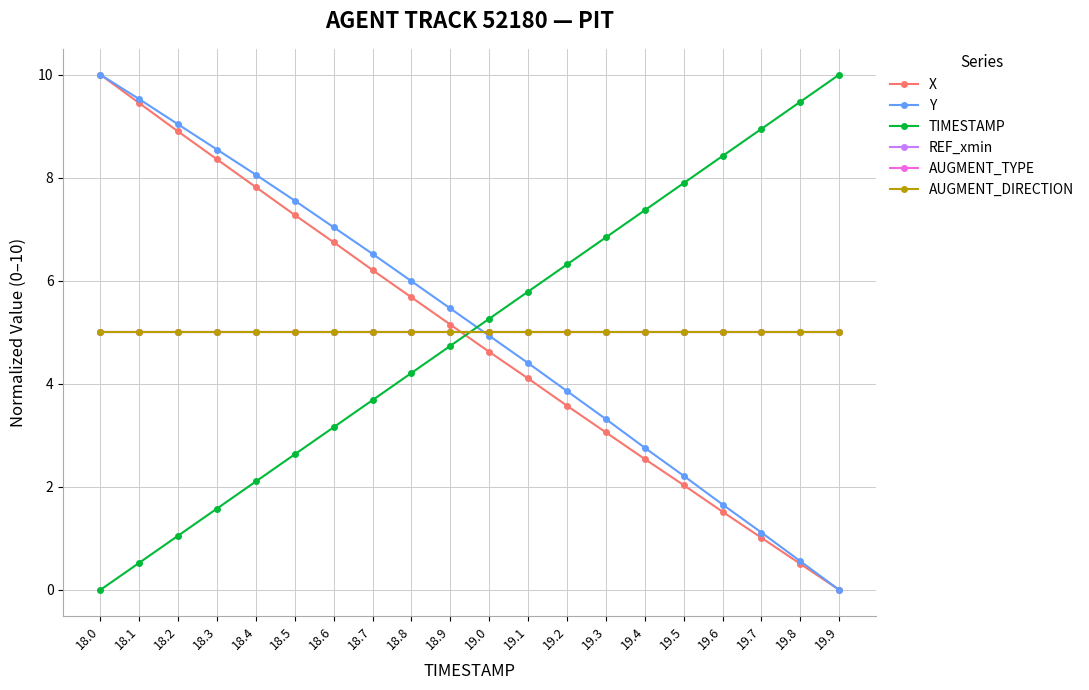

Does the chart have visible grid lines?

Yes